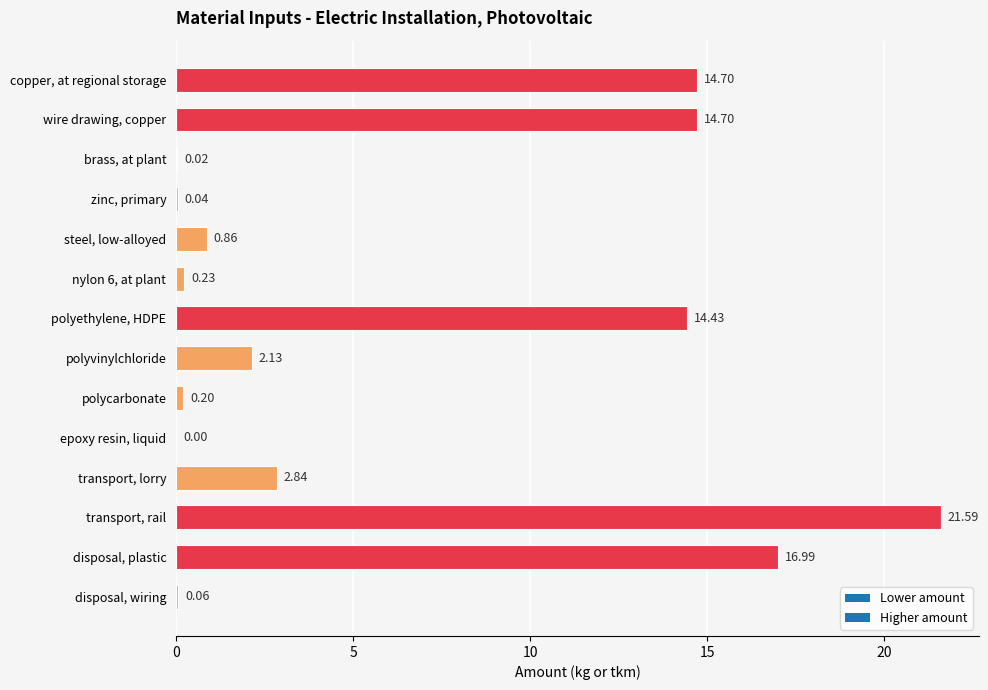

Which has a higher value, steel, low-alloyed or wire drawing, copper?

wire drawing, copper